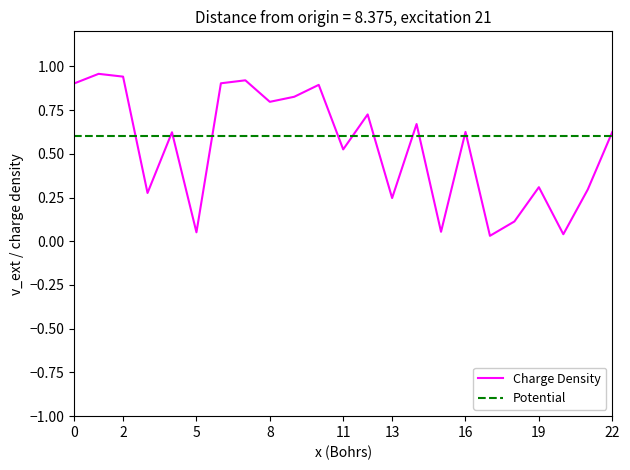

Which series has the widest spread of values?

Charge Density